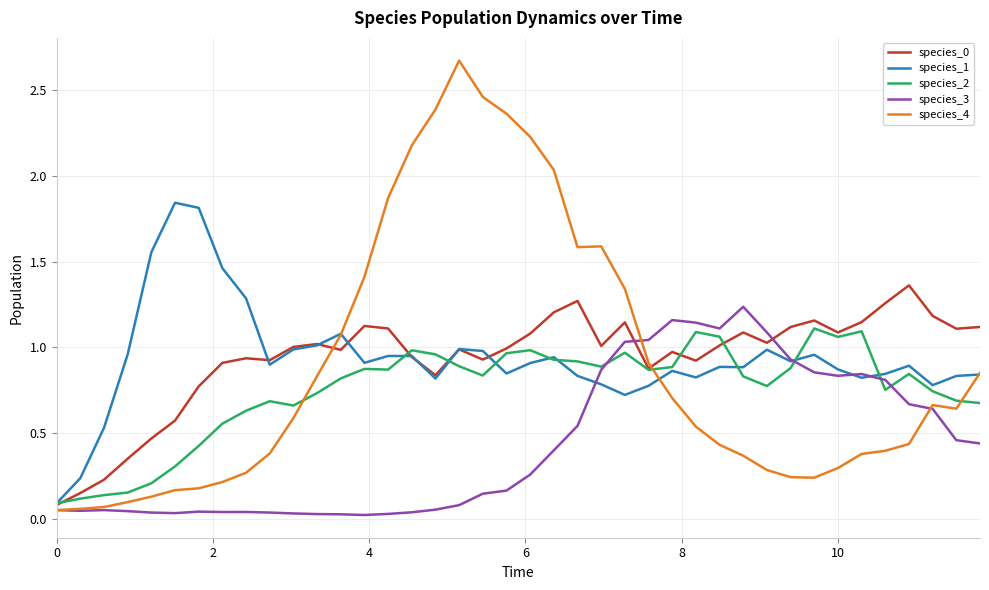

What is the maximum value shown in the chart?

2.7